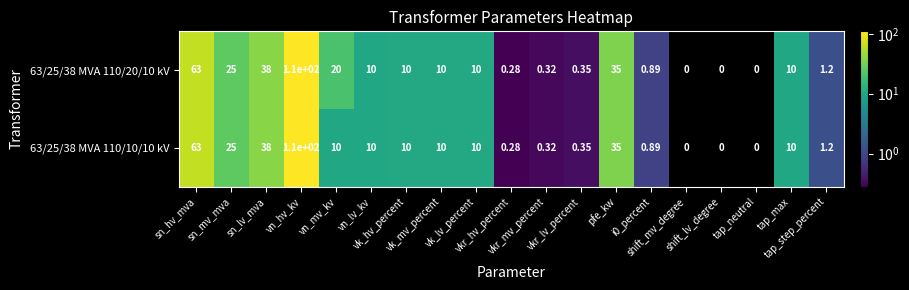

How many data points does each series have?

19